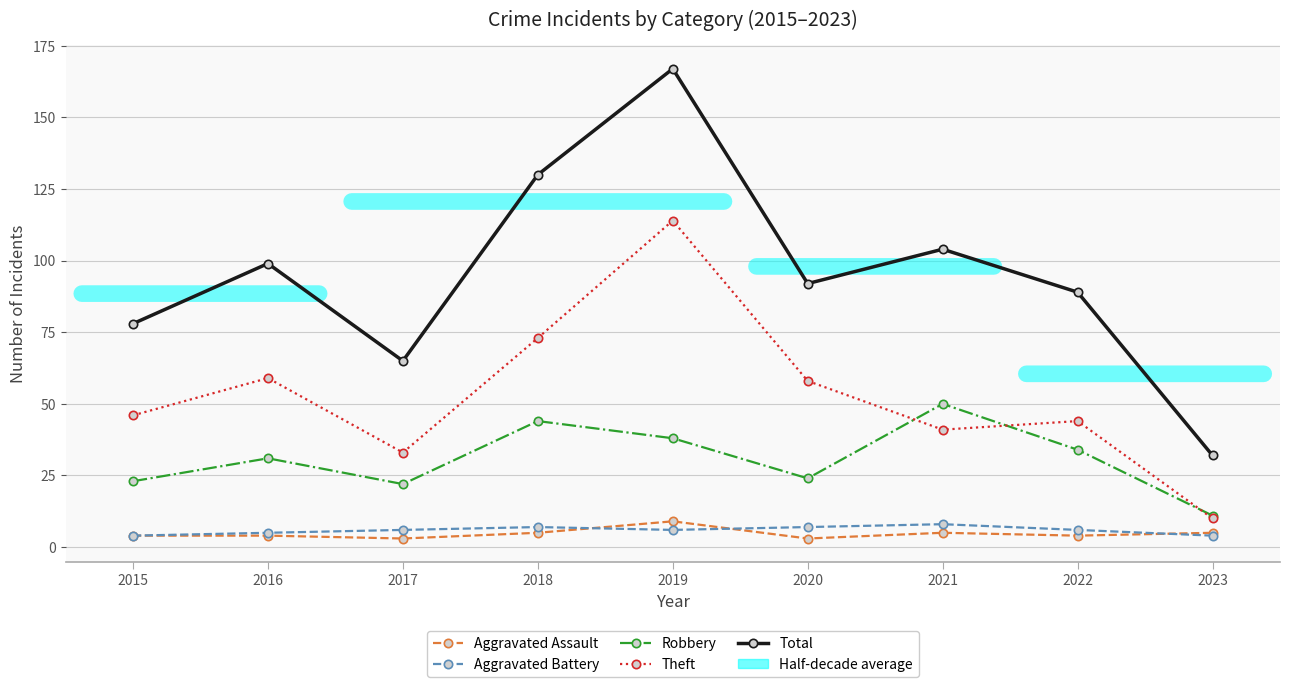

What is the value of the Aggravated Assault point at the 6th from the left?

3